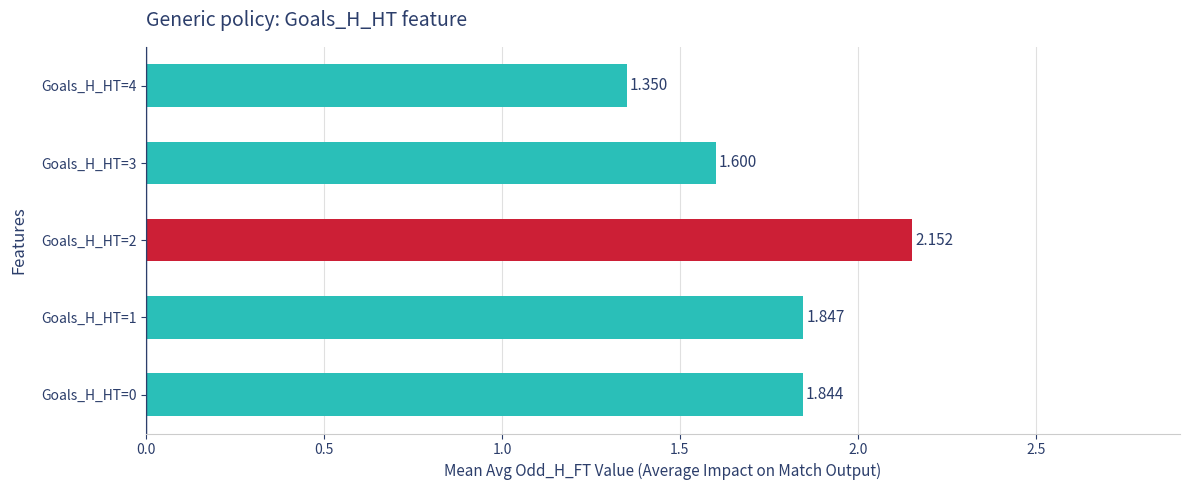

Rank the categories by value from highest to lowest.

Goals_H_HT=2, Goals_H_HT=1, Goals_H_HT=0, Goals_H_HT=3, Goals_H_HT=4